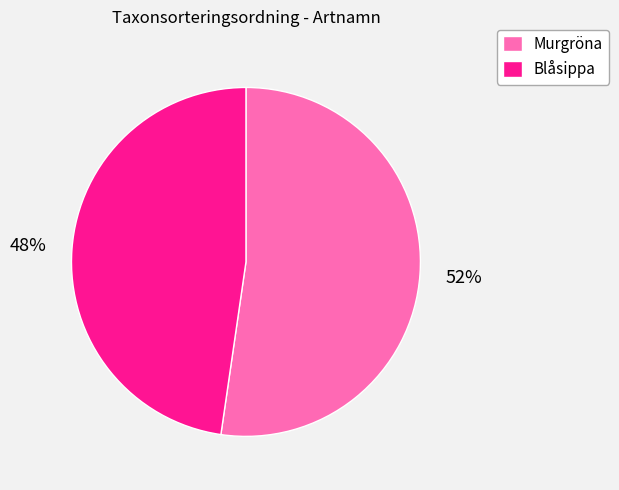

Is it true that Blåsippa is 33% of the pie?

False